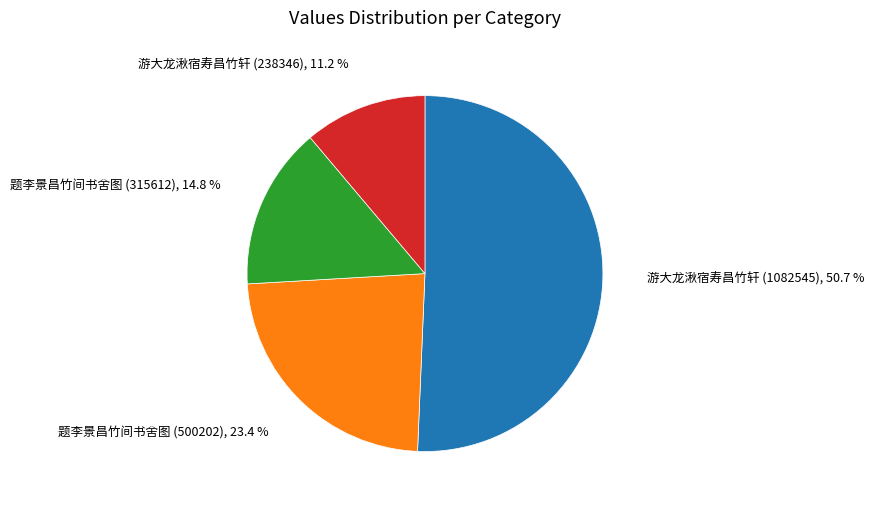

Does any single category account for the majority?

Yes